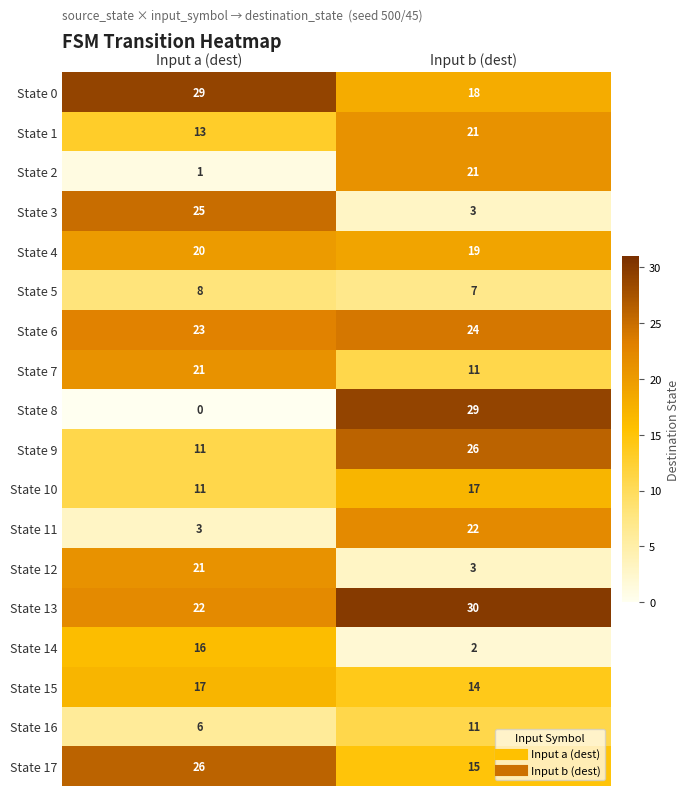

Which category has the lowest value across all series?

Input a (dest)